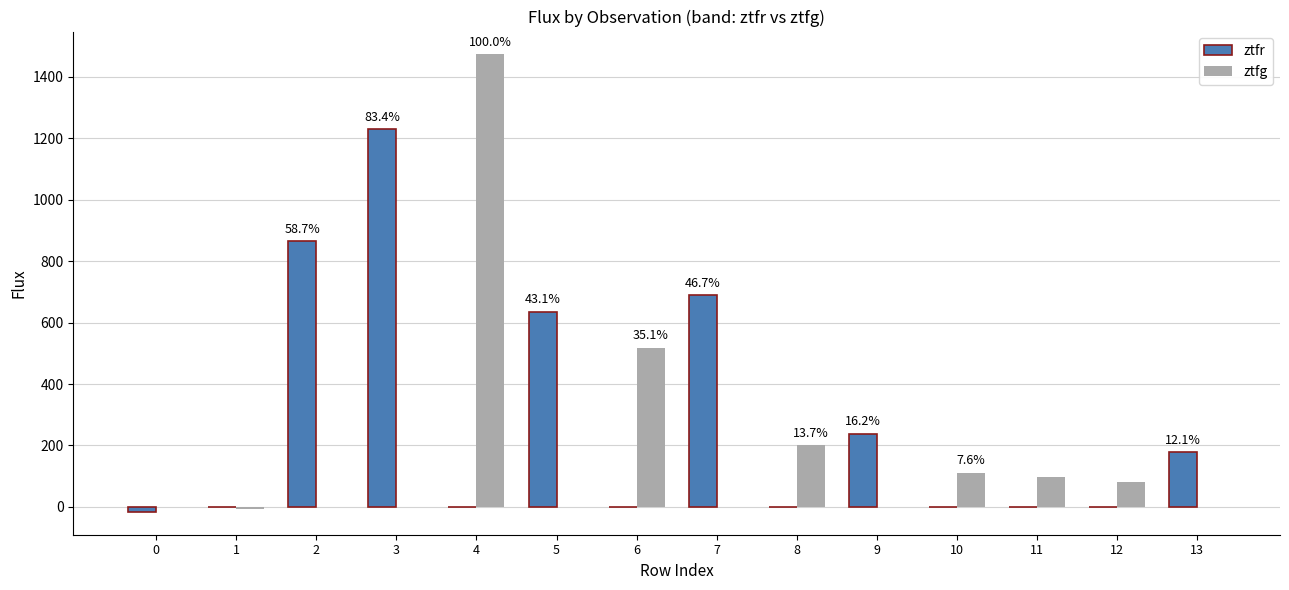

What is the sum of all ztfr values?

3815.8